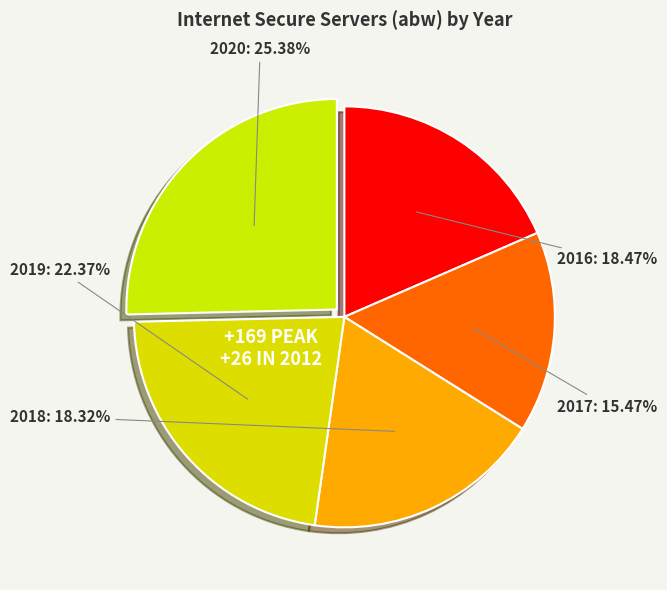

Does any single category account for the majority?

No